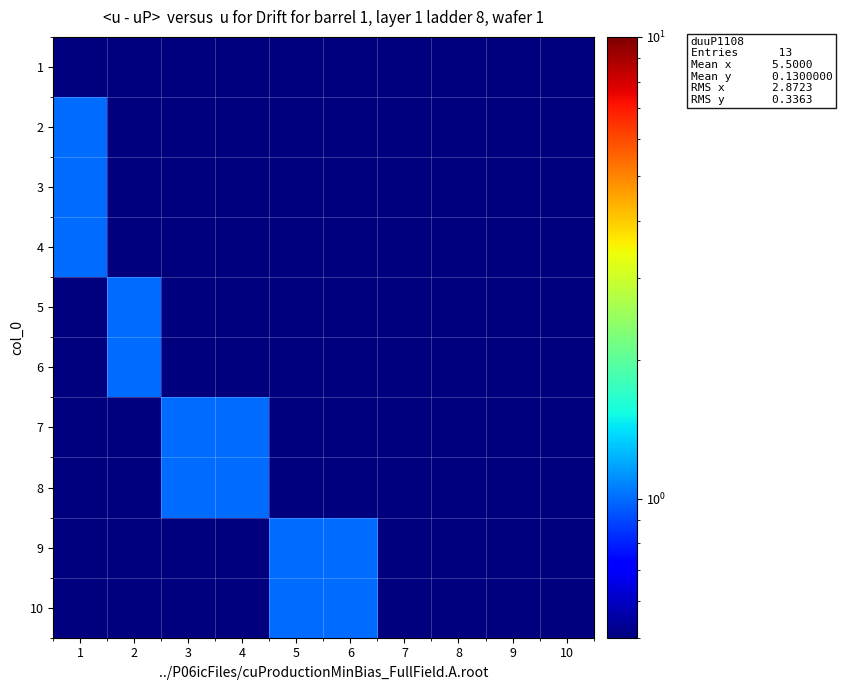

At how many categories does at least one series exceed 0?

10